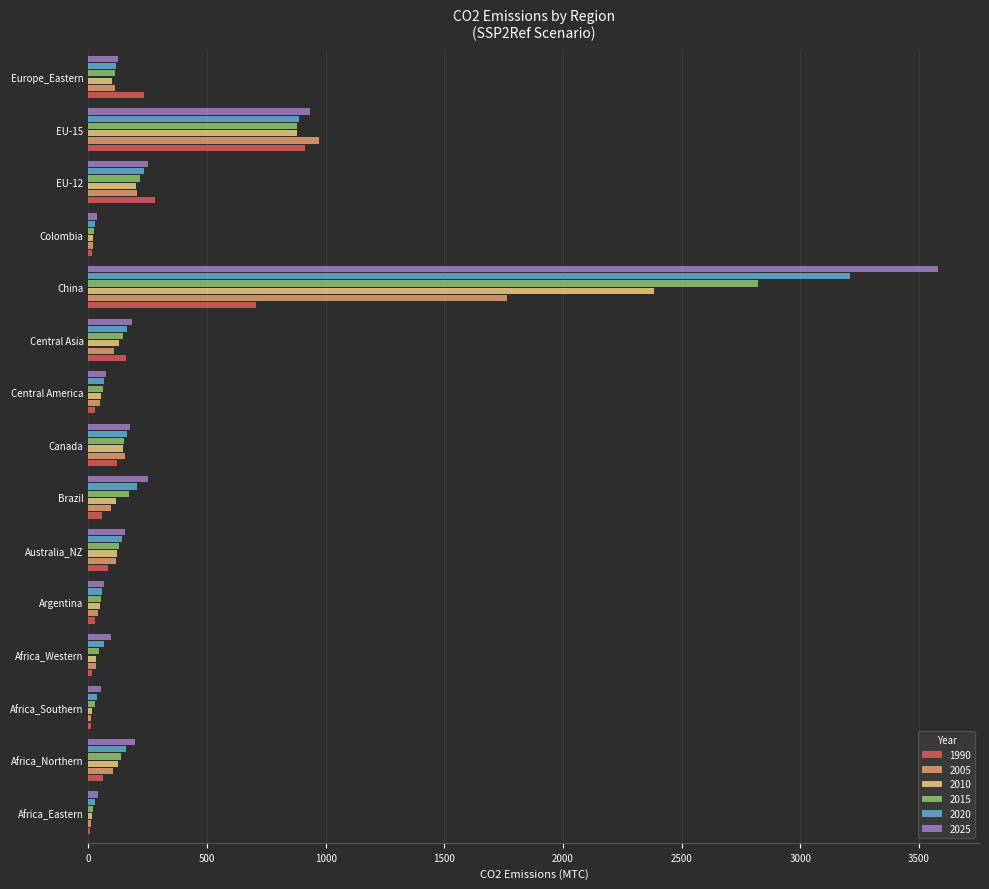

What is the maximum value for 2025?

3578.2